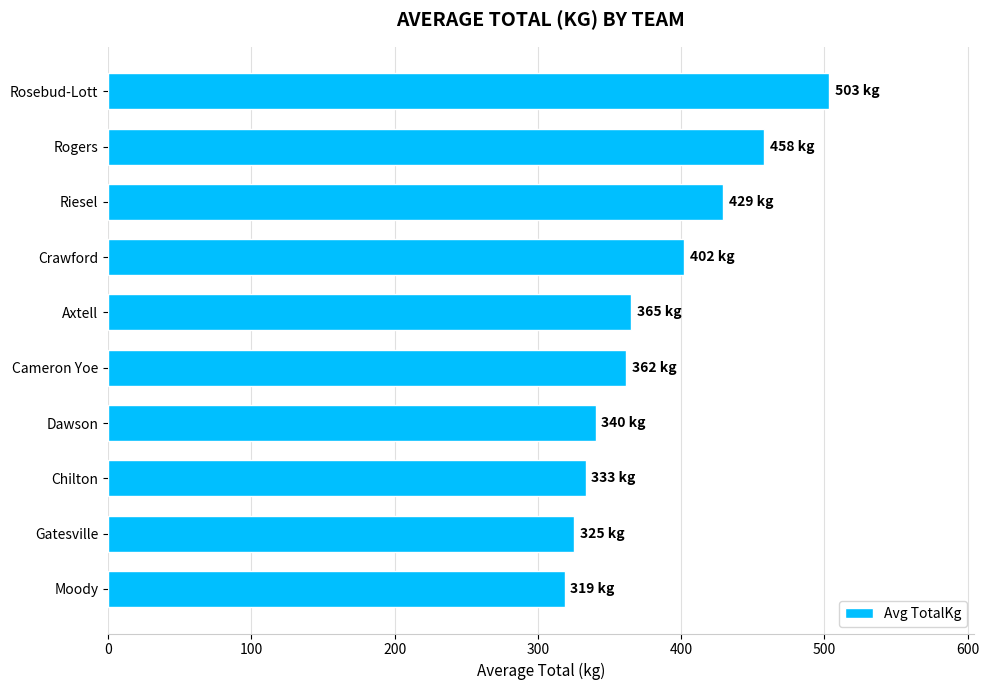

What is the maximum value shown in the chart?

503.5